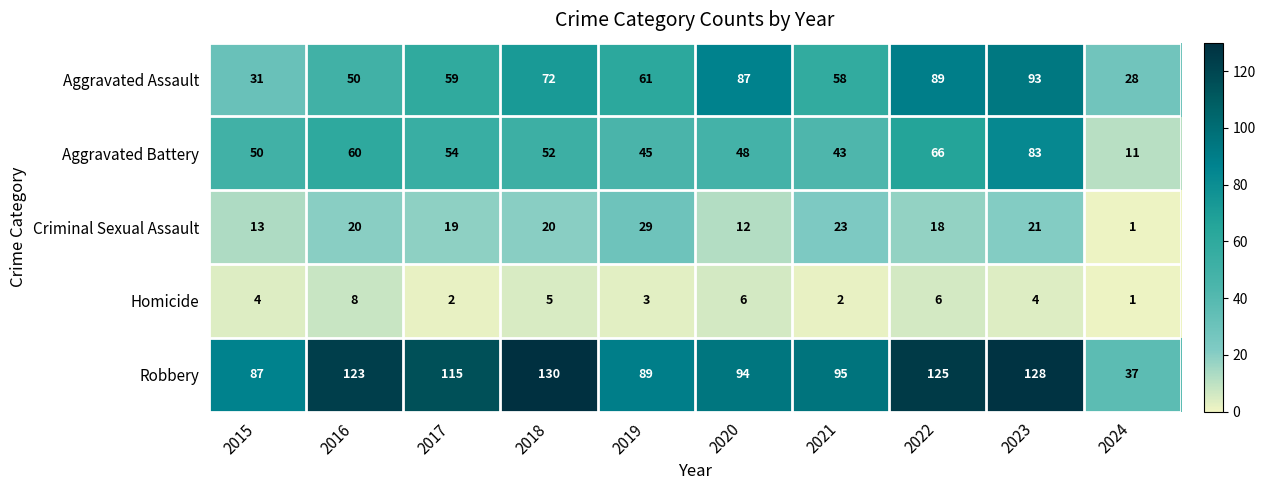

What is the difference between the highest and lowest values at 2016?

115